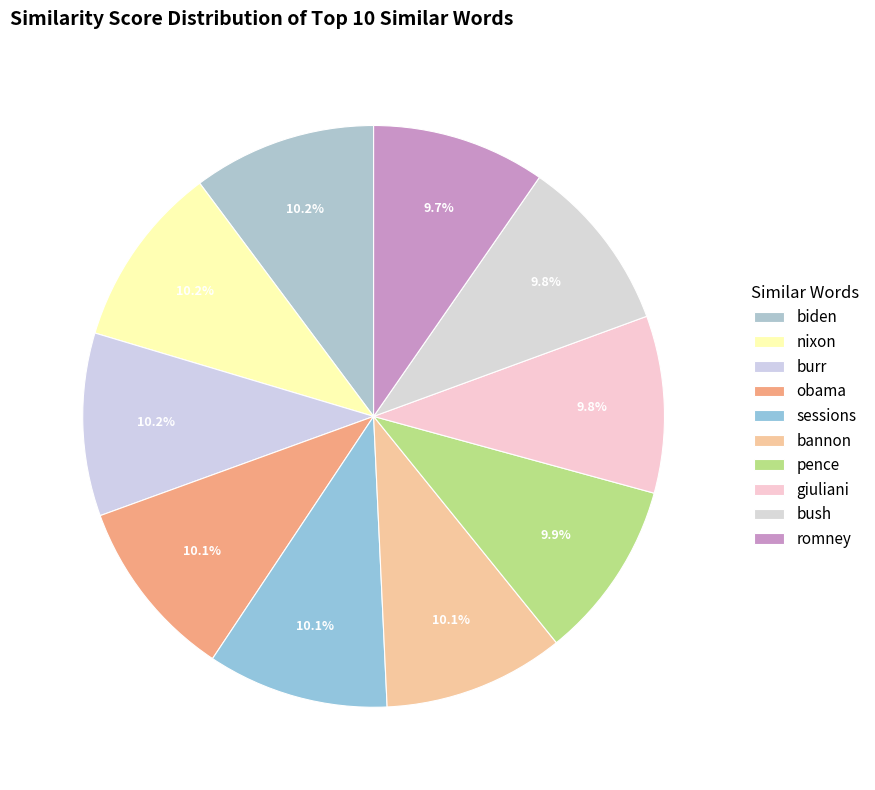

How many segments does this pie chart have?

10